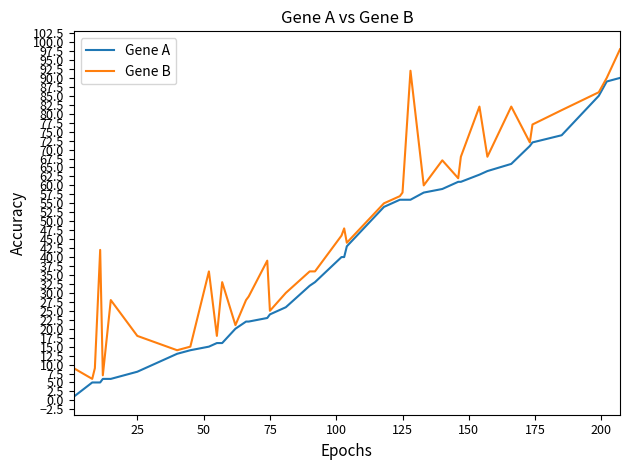

List the series in order of their overall mean, lowest first.

Gene A, Gene B